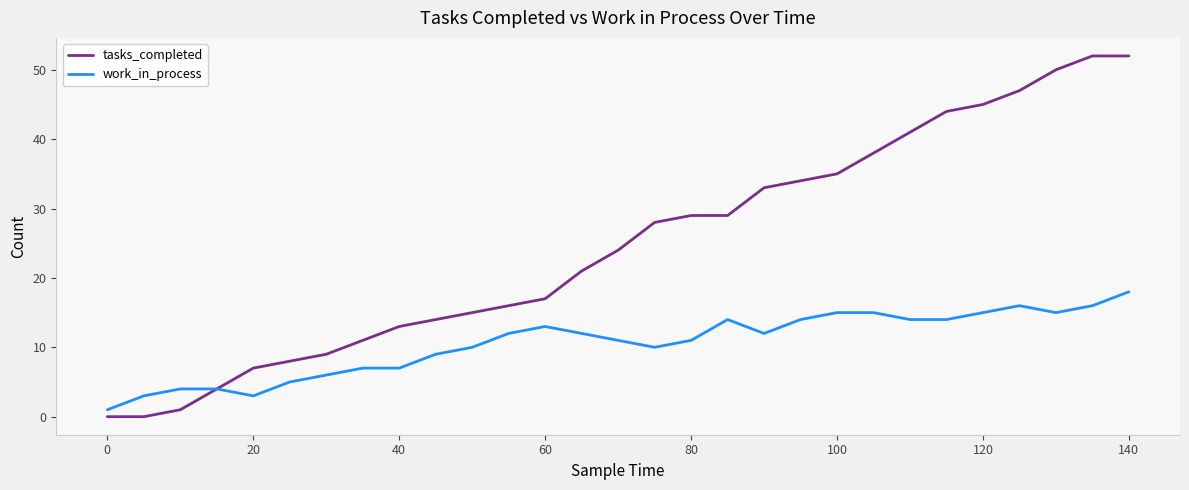

What is the highest value of the tasks_completed series?

52